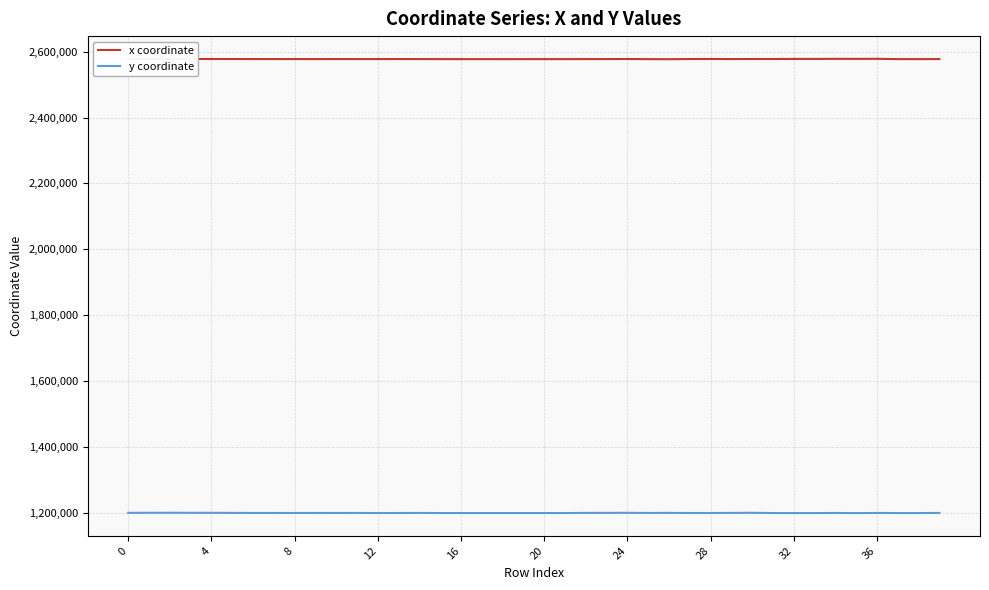

What is the maximum value shown in the chart?

2578335.9